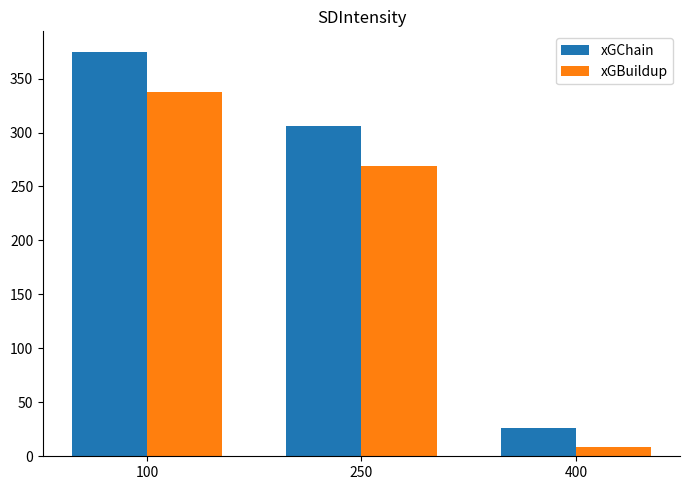

True or false: xGBuildup has a value of 337.3 at 100.

True